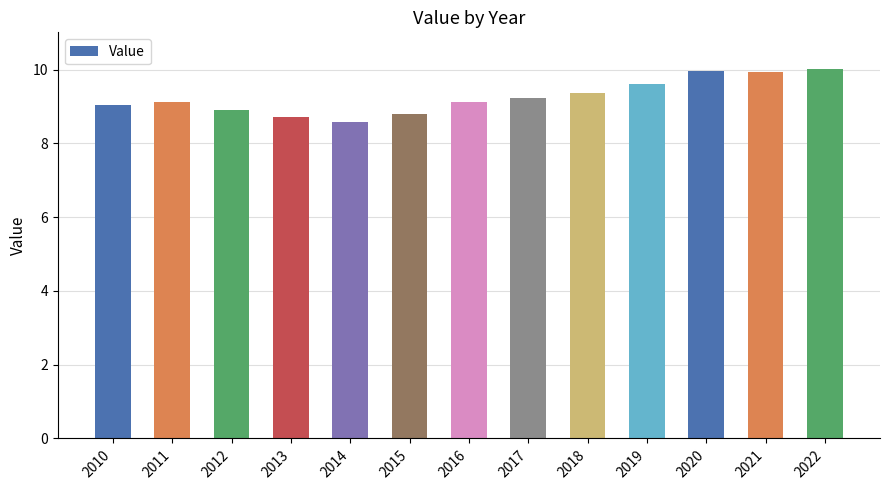

At which label does the data first exceed 9?

2010